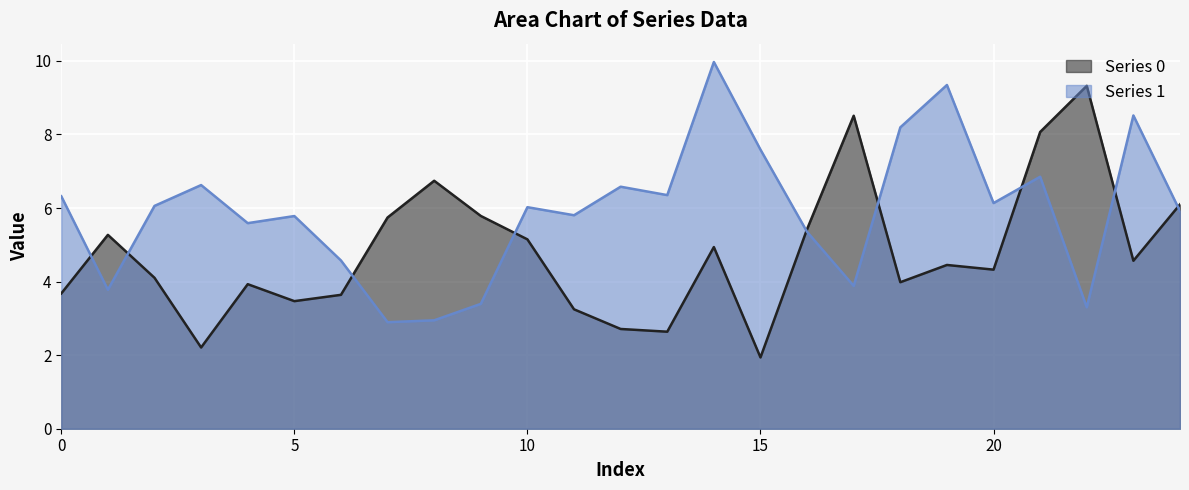

Reading left to right, what are all the values shown in this chart?

Series 0: 3.7	5.3	4.1	2.2	3.9	3.5	3.6	5.7	6.7	5.8	5.1	3.2	2.7	2.6	4.9	1.9	5.4	8.5	4.0	4.5	4.3	8.1	9.3	4.6	6.1
Series 1: 6.3	3.8	6.1	6.6	5.6	5.8	4.6	2.9	2.9	3.4	6.0	5.8	6.6	6.4	10.0	7.6	5.4	3.9	8.2	9.3	6.1	6.8	3.3	8.5	5.9